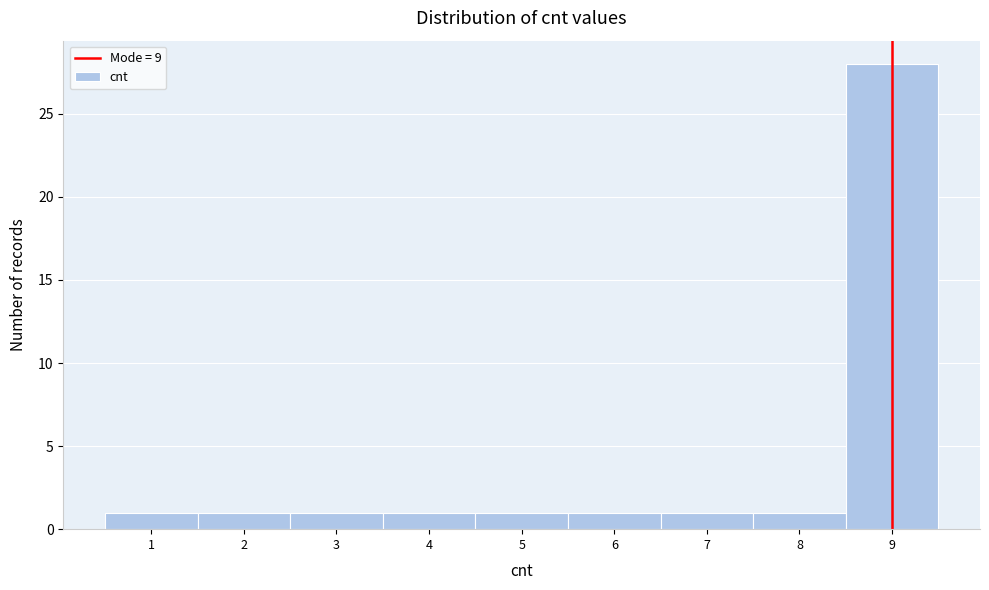

Reading left to right, transcribe this chart: for each bar, give the range it covers on the x-axis and its height. The values are not printed on the chart, so give them approximately, as read against the axis.

0.5 to 1.5: 1
1.5 to 2.5: 1
2.5 to 3.5: 1
3.5 to 4.5: 1
4.5 to 5.5: 1
5.5 to 6.5: 1
6.5 to 7.5: 1
7.5 to 8.5: 1
8.5 to 9.5: 28